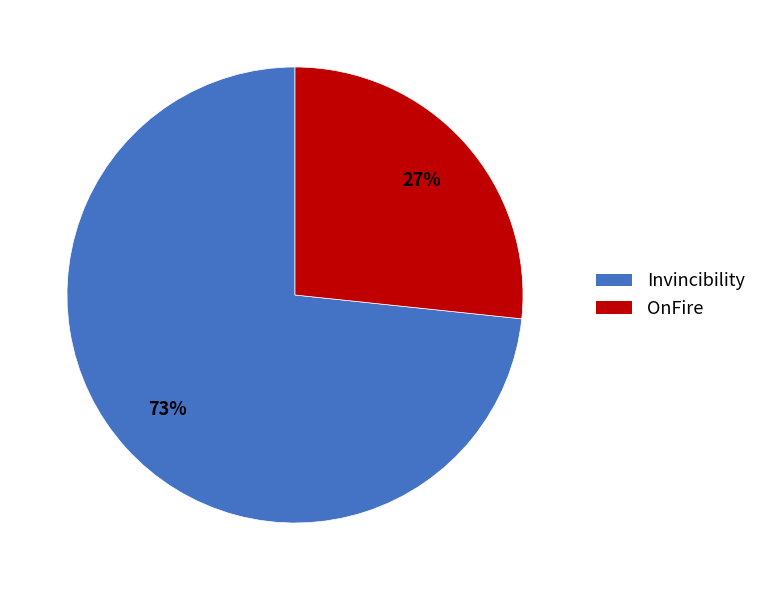

Count the number of slices in the pie.

2